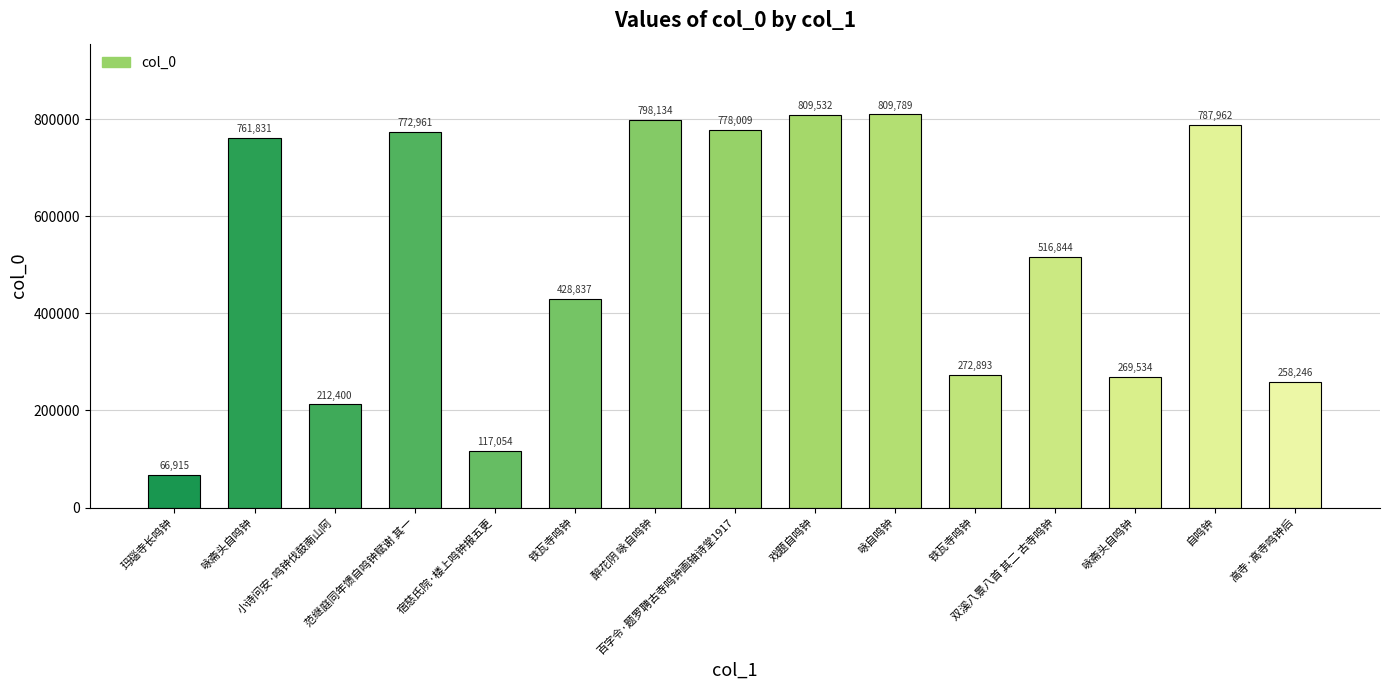

Rank the categories by value from lowest to highest.

玛瑙寺长鸣钟, 宿慈氏院·楼上鸣钟报五更, 小诗问安·鸣钟伐鼓南山阿, 高寺·高寺鸣钟后, 咏斋头自鸣钟, 铁瓦寺鸣钟, 铁瓦寺鸣钟, 双溪八景八首 其二 古寺鸣钟, 咏斋头自鸣钟, 范继庭同年馈自鸣钟赋谢 其一, 百字令·题罗聘古寺鸣钟画轴诗堂1917, 自鸣钟, 醉花阴 咏自鸣钟, 戏题自鸣钟, 咏自鸣钟